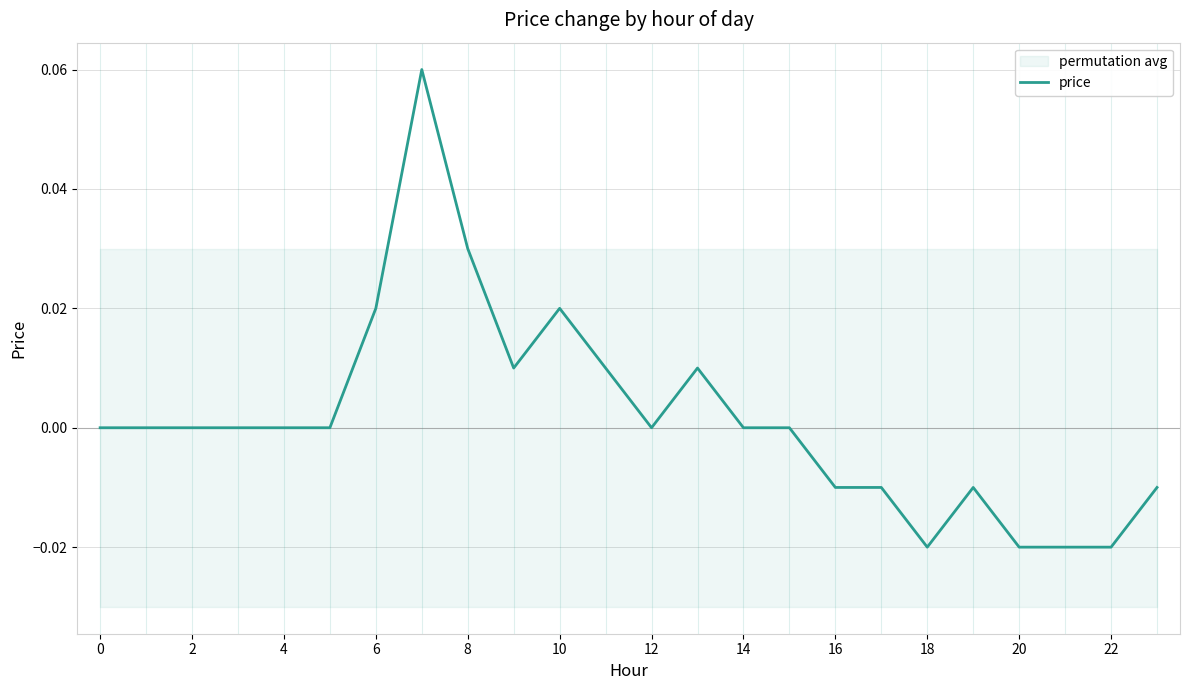

How many negative values are there?

8